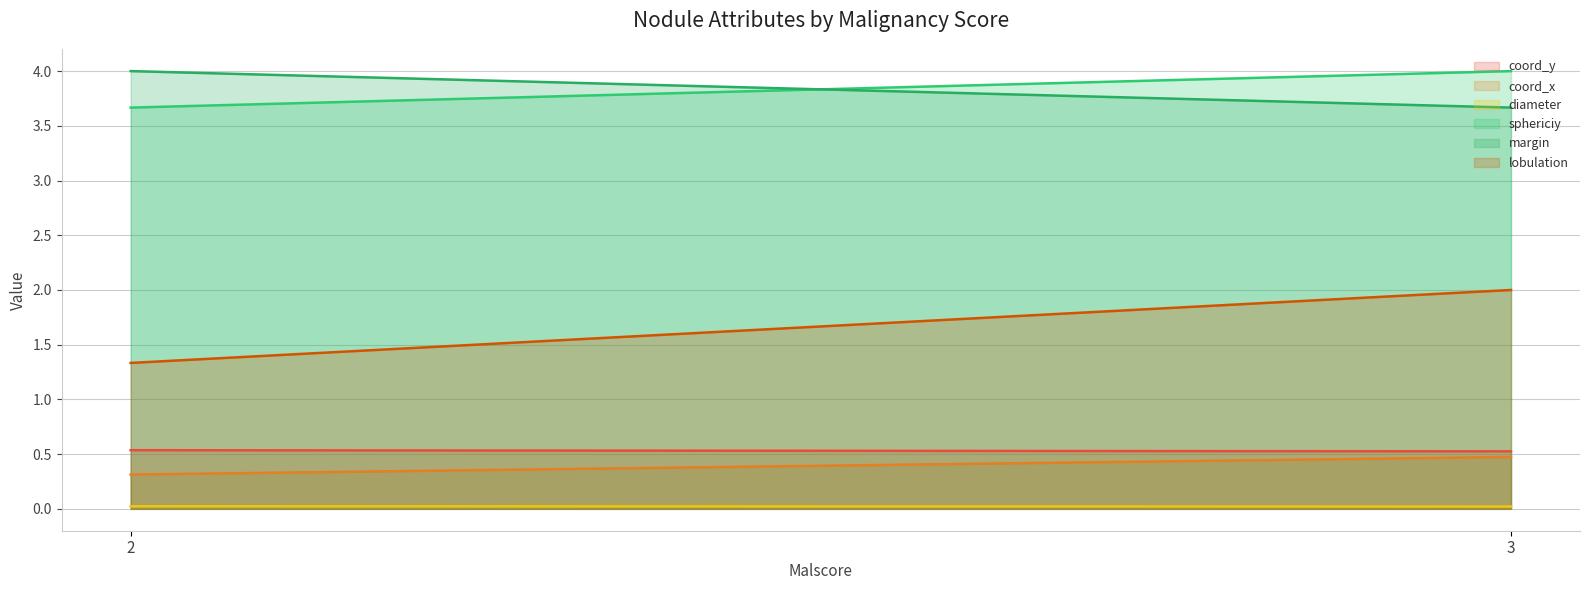

True or false: sphericiy and diameter intersect in this chart.

False